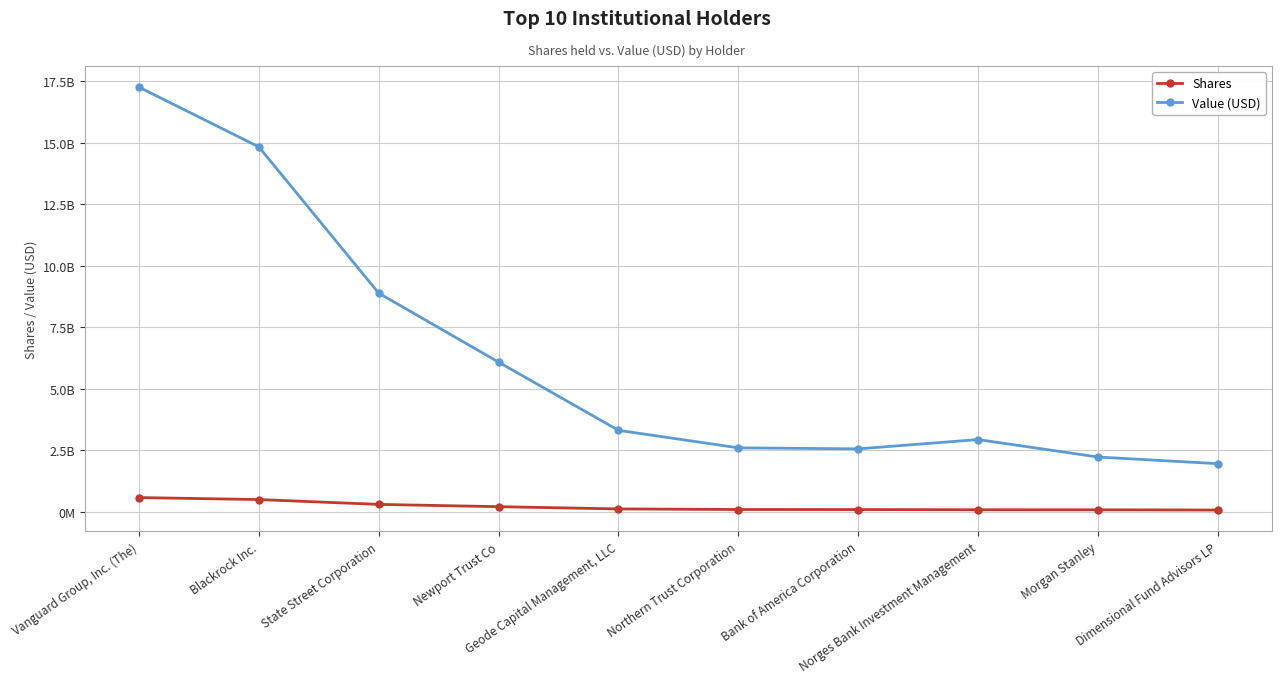

Does the chart have visible grid lines?

Yes